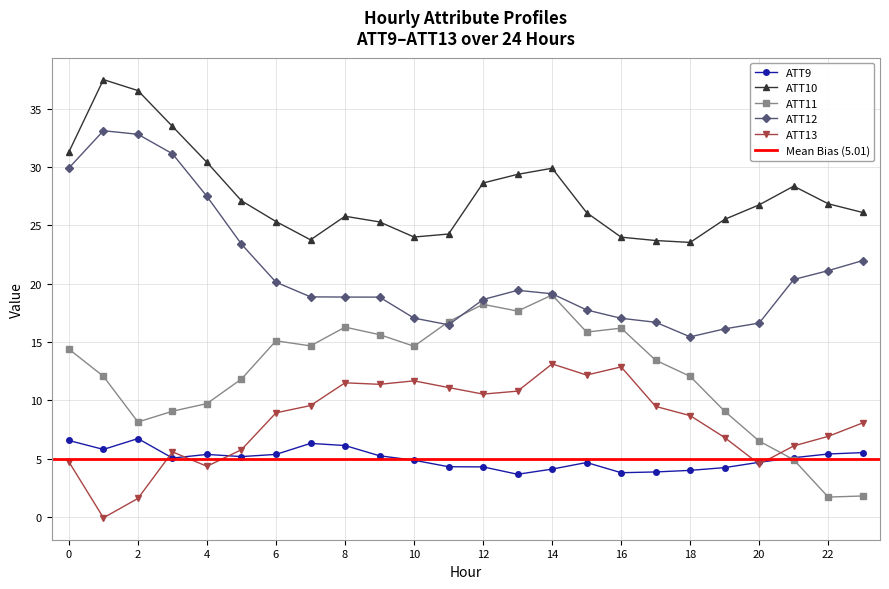

Which has a higher value, 14 or 8?

8